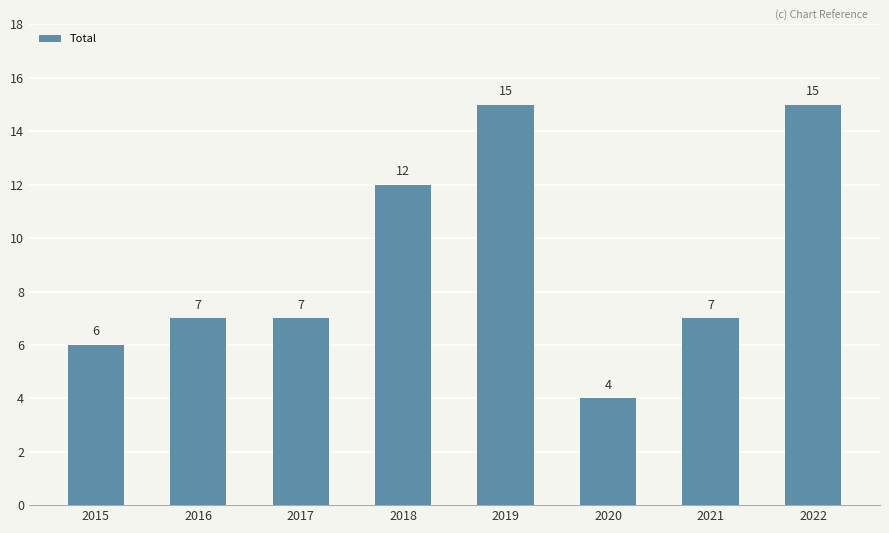

What is the ratio of the value at 2015 to the value at 2020?

1.5